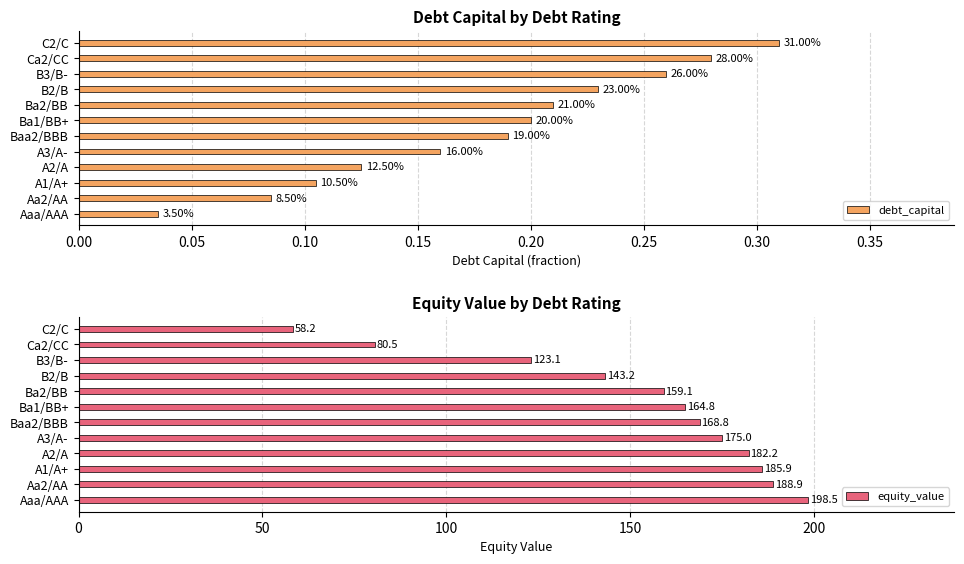

Rank the series by their maximum value, from highest to lowest.

equity_value, debt_capital